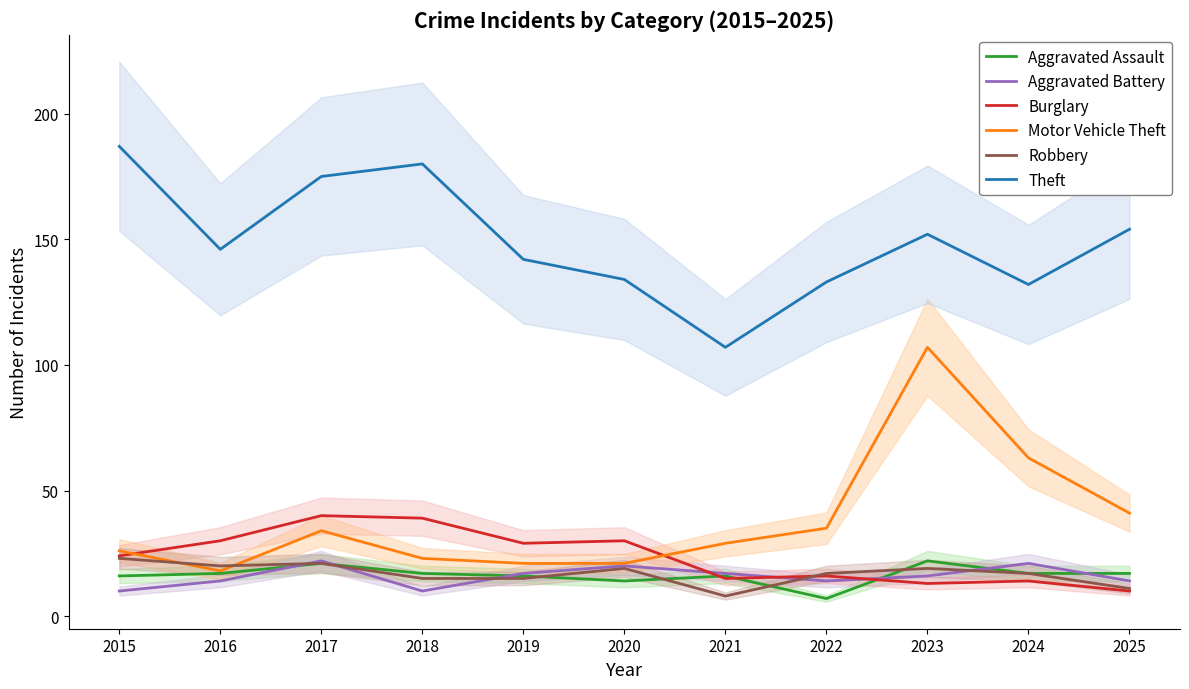

At which category is the sum across all series the highest?

2023